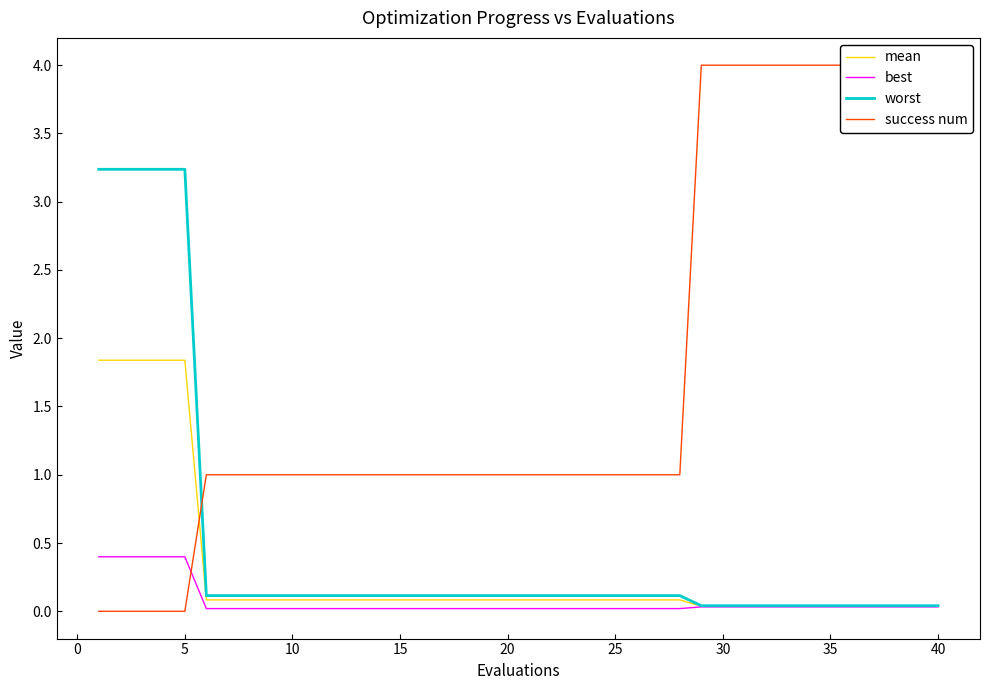

The success num series shows 1.4 at 45. True or false?

False